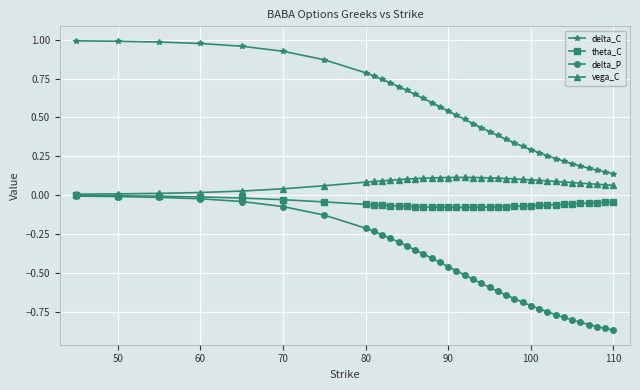

Is this an area chart (filled region under the line)?

No